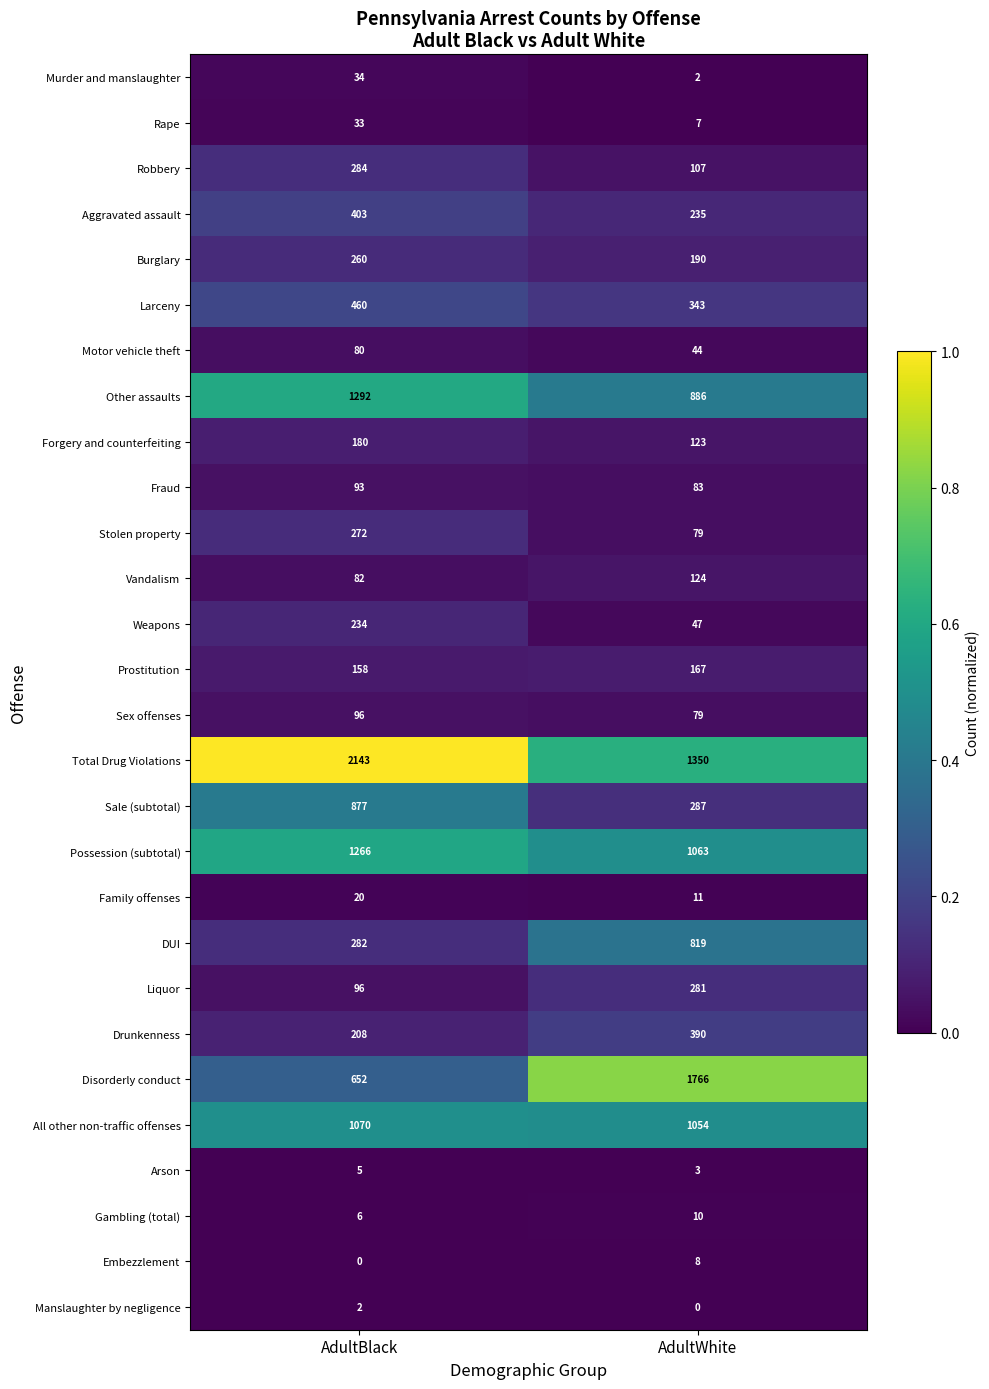

The value of All other non-traffic offenses at AdultWhite is 1054. True or false?

True